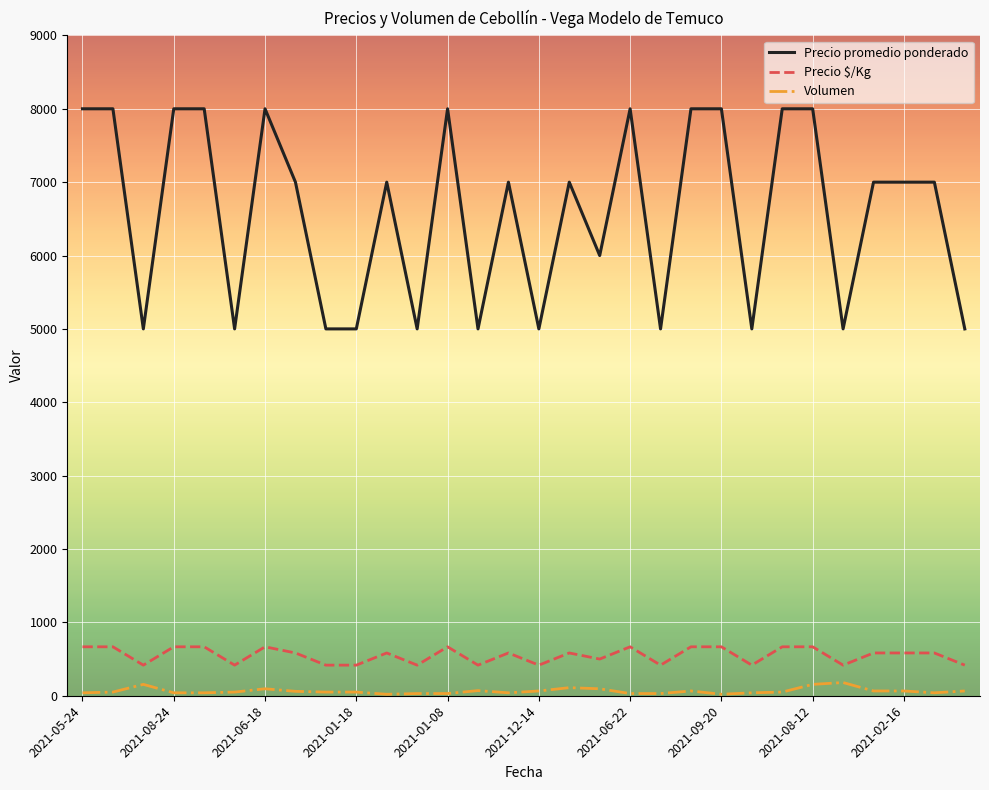

List the series in order of their peak value, lowest first.

Volumen, Precio $/Kg, Precio promedio ponderado